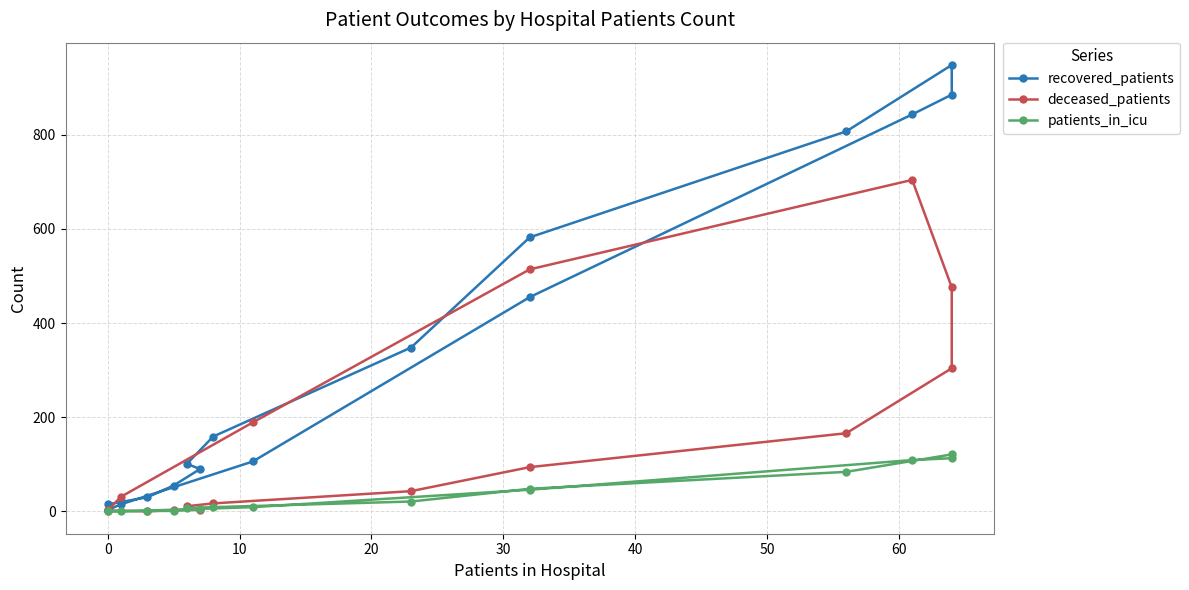

True or false: recovered_patients and patients_in_icu cross at least once.

False